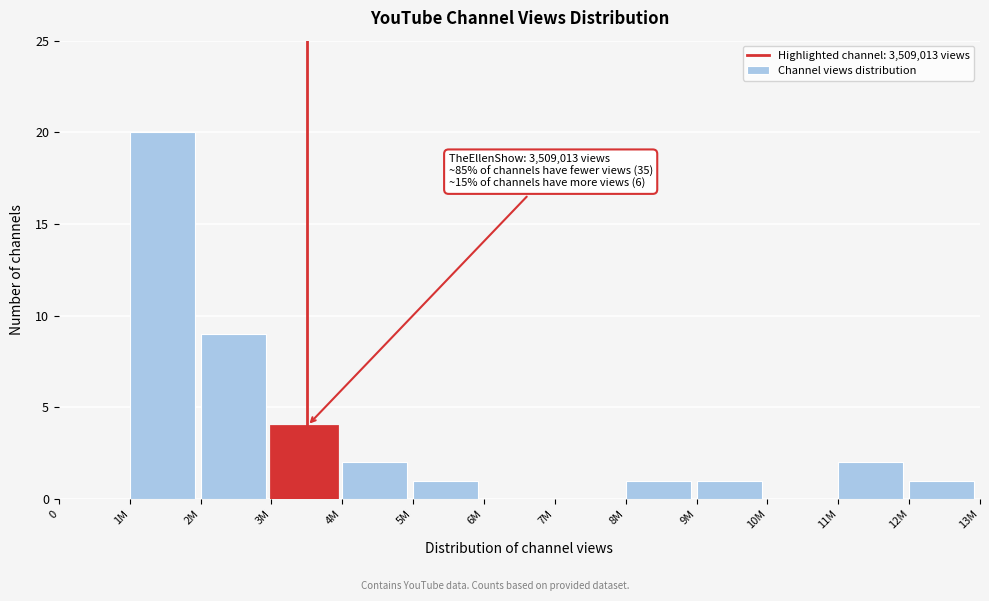

Reading left to right, transcribe all the data shown in this chart.

0=0	1M=20	2M=9	3M=4	4M=2	5M=1	6M=0	7M=0	8M=1	9M=1	10M=0	11M=2	12M=1